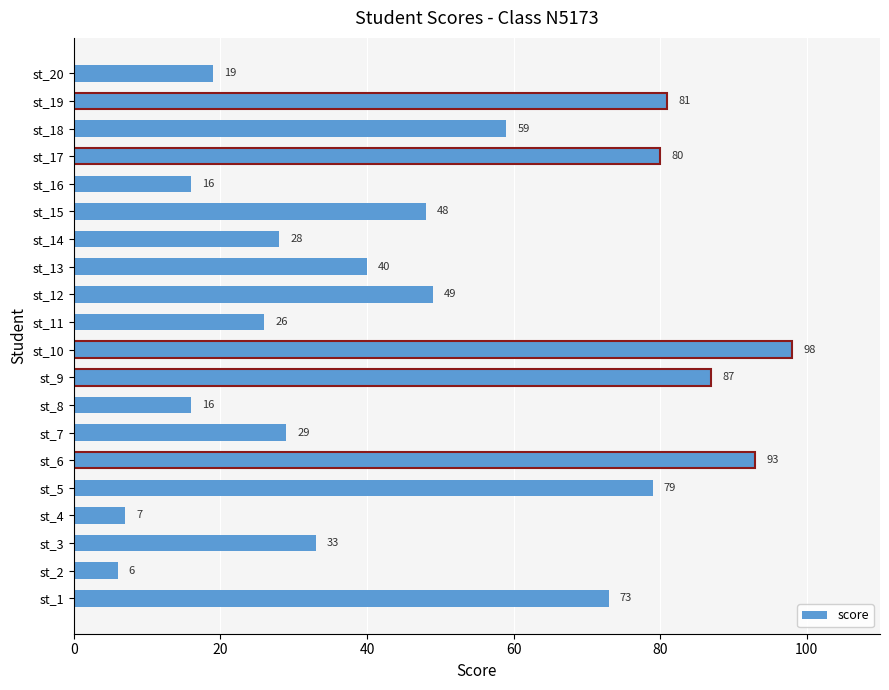

Is it true that the value at st_12 is 71?

False